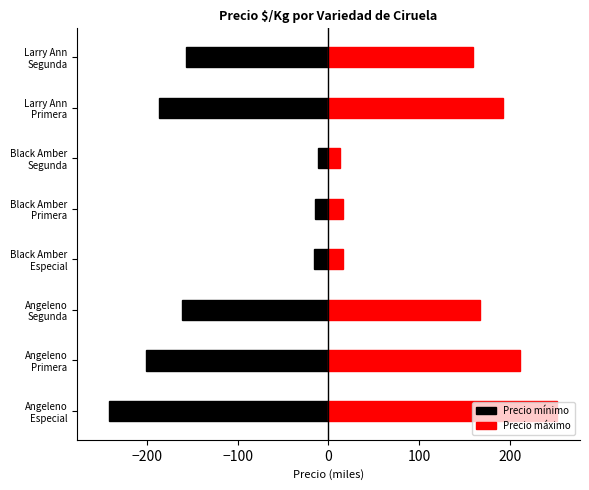

Rank the series by their maximum value, from lowest to highest.

Precio mínimo, Precio máximo